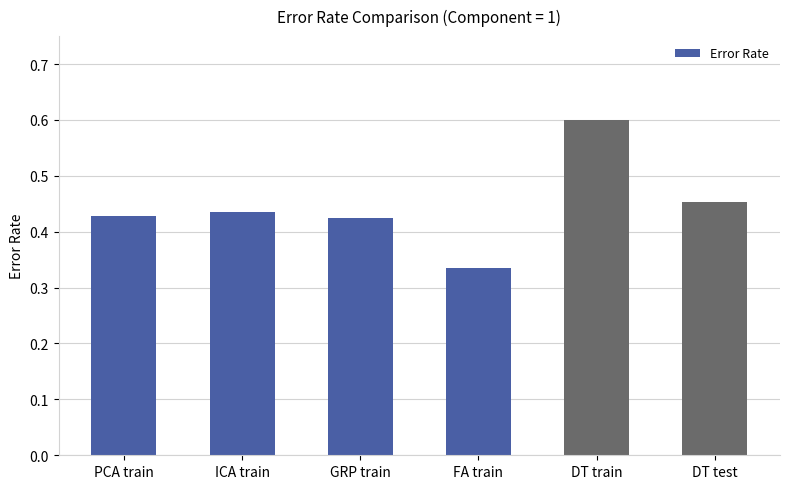

What position from the right is DT train?

2